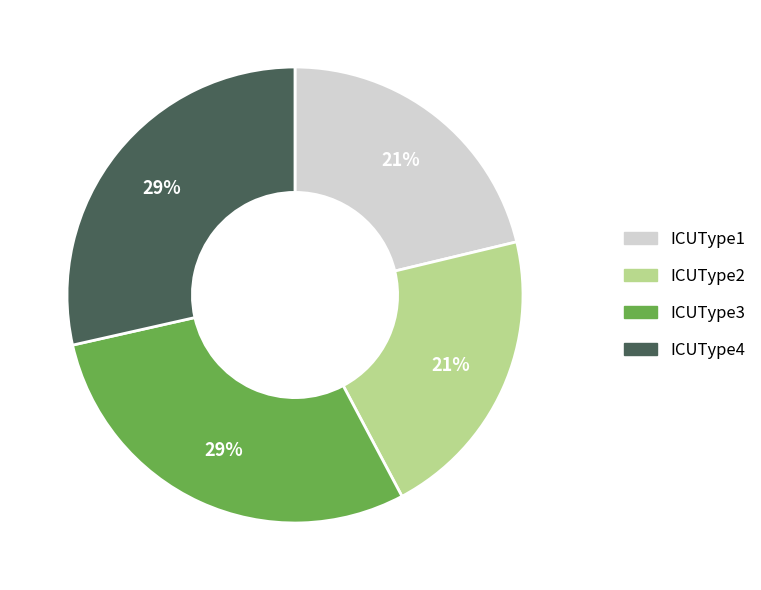

To the nearest percent, what portion does ICUType1 represent?

21%